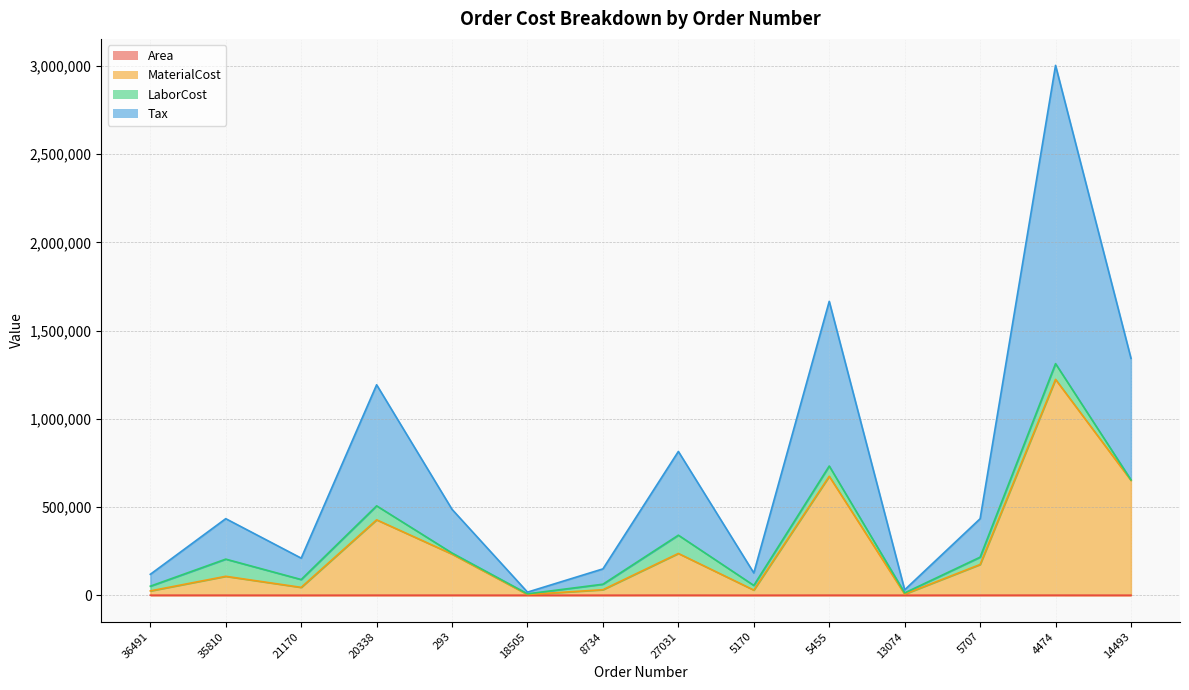

Where is the first local maximum for MaterialCost?

35810